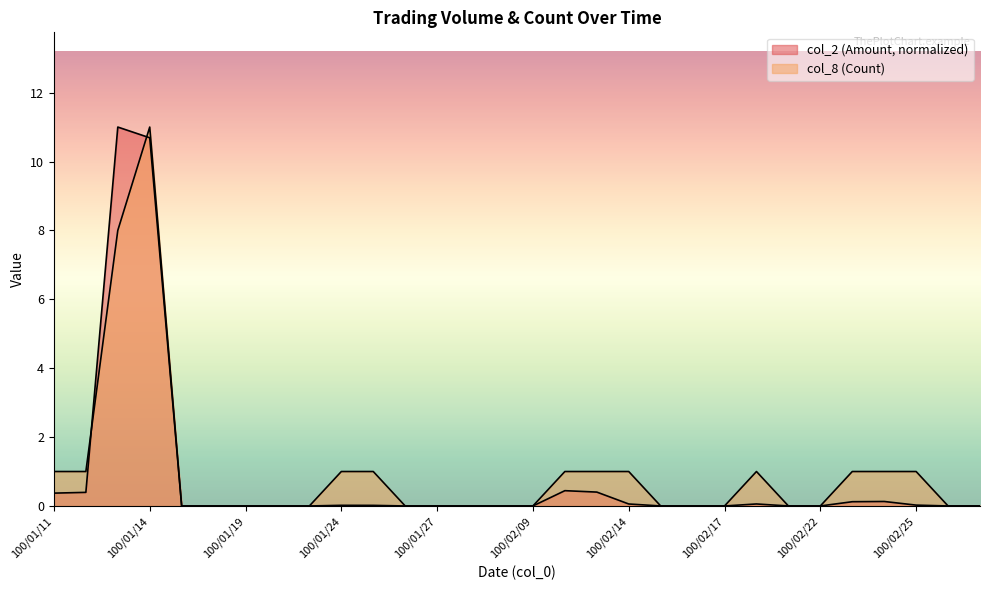

What is the label of the 2nd point from the left?

100/01/12